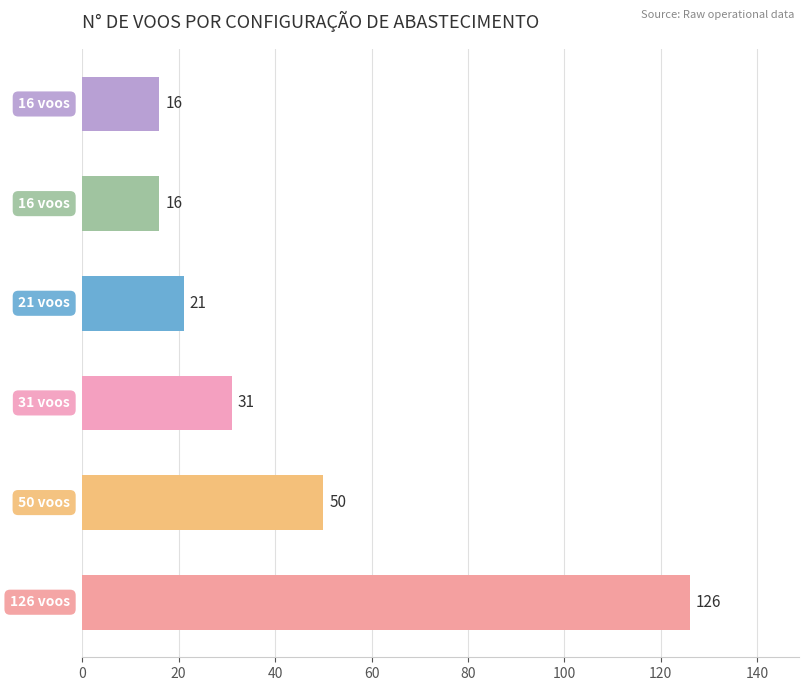

What is the difference between the second highest and minimum values?

34